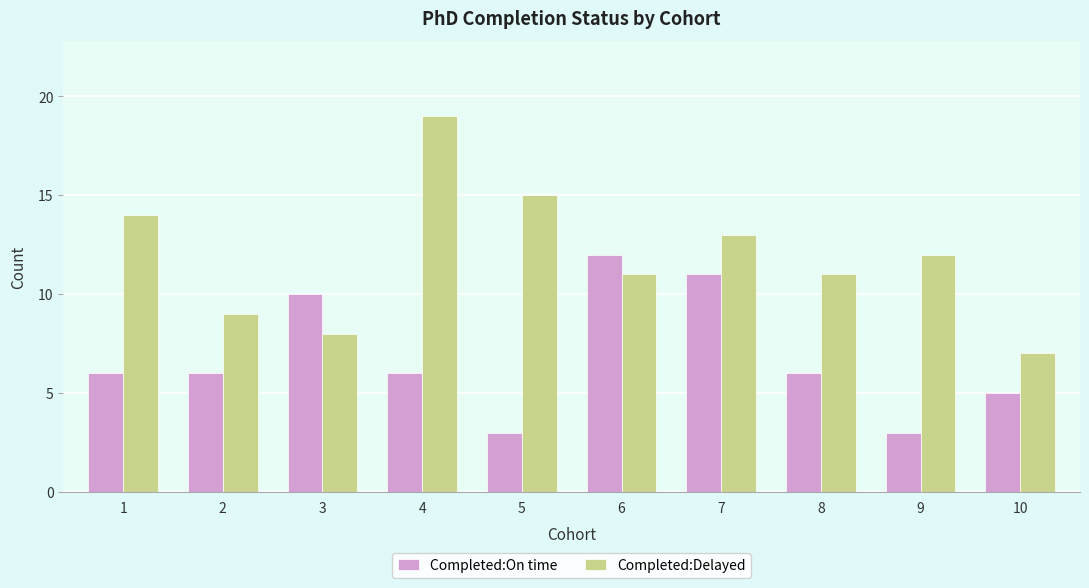

Is it true that Completed:Delayed equals 9 at 2?

True